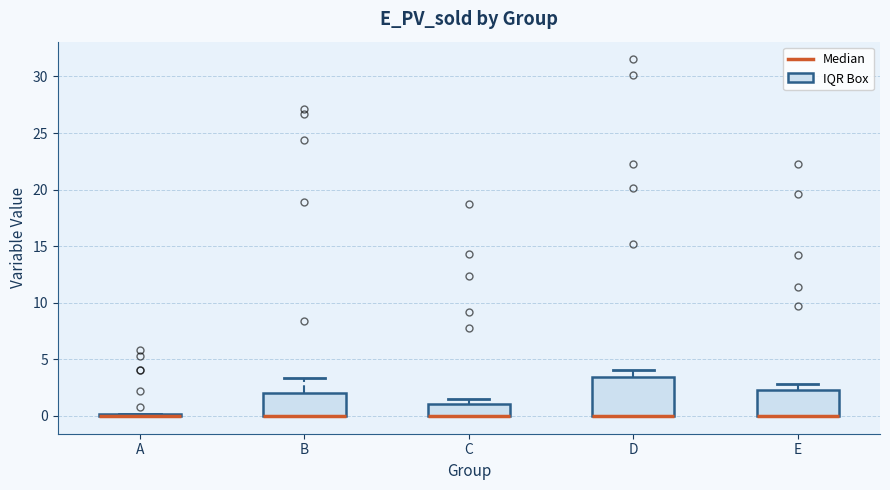

Reading left to right, read every box against the y-axis: the position of its median line, the range the box covers, and the ends of its whiskers. The values are not printed on the chart, so give them approximately, as read against the axis.

A: box collapsed to a line at 0.0, whiskers 0.0 to 0.0
B: median 0.0 (drawn on the box's lower edge), box 0.0 to 2.0, whiskers 0.0 to 3.5
C: median 0.0 (drawn on the box's lower edge), box 0.0 to 1.0, whiskers 0.0 to 1.5
D: median 0.0 (drawn on the box's lower edge), box 0.0 to 3.5, whiskers 0.0 to 4.0
E: median 0.0 (drawn on the box's lower edge), box 0.0 to 2.5, whiskers 0.0 to 3.0